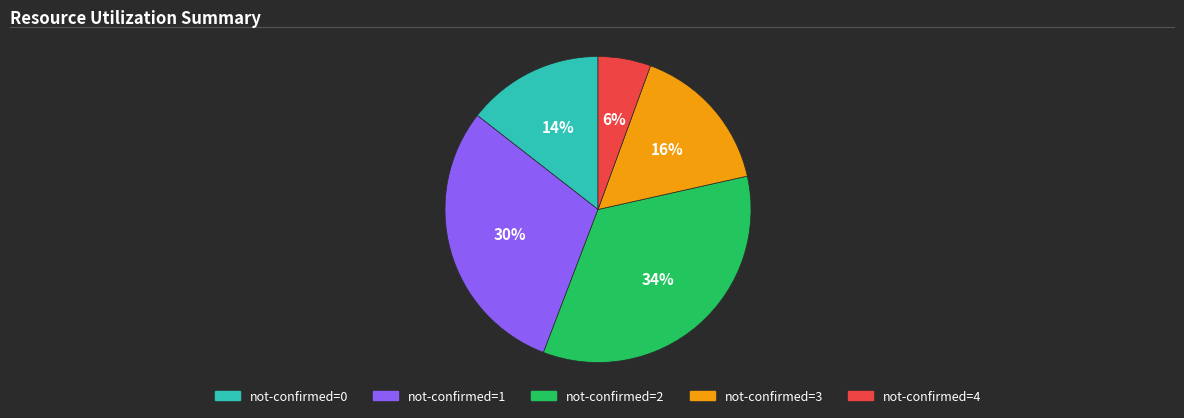

What percentage is the not-confirmed=1 slice, to the nearest percent?

30%